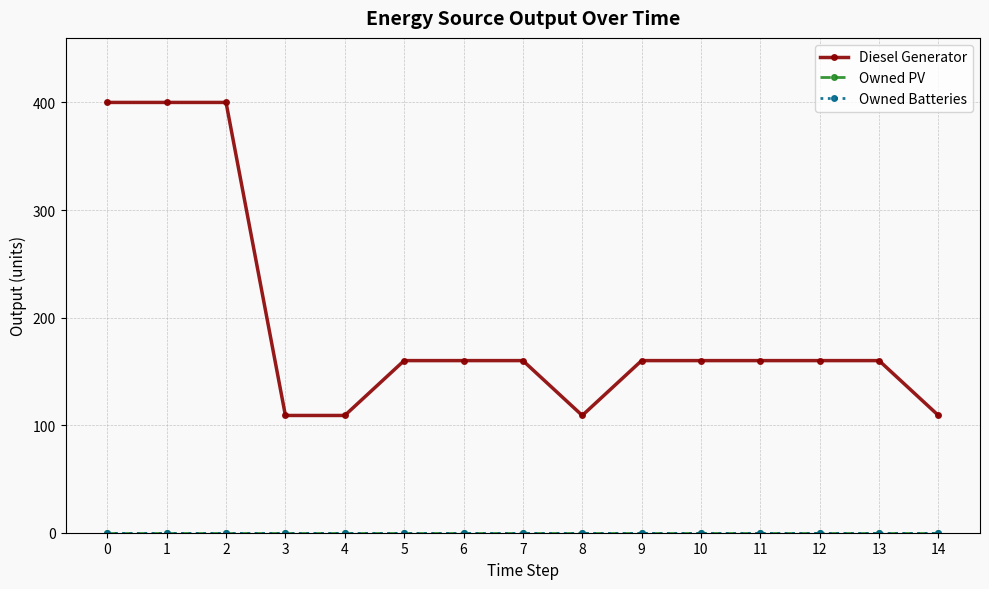

At how many categories does at least one series exceed 10?

15